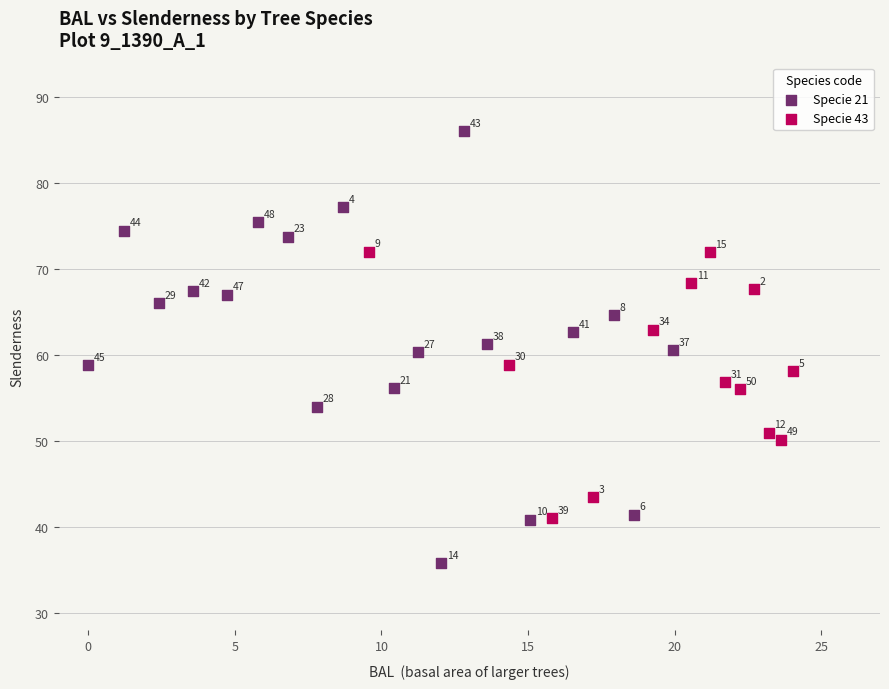

What are all the series names shown in the legend?

Specie 21, Specie 43